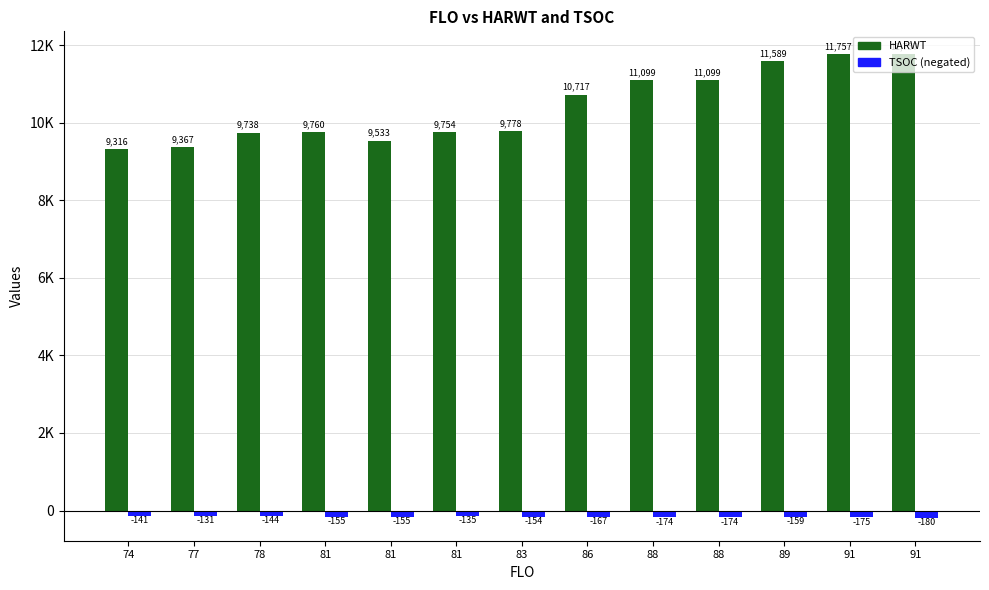

What is the sum of all TSOC values?

2044